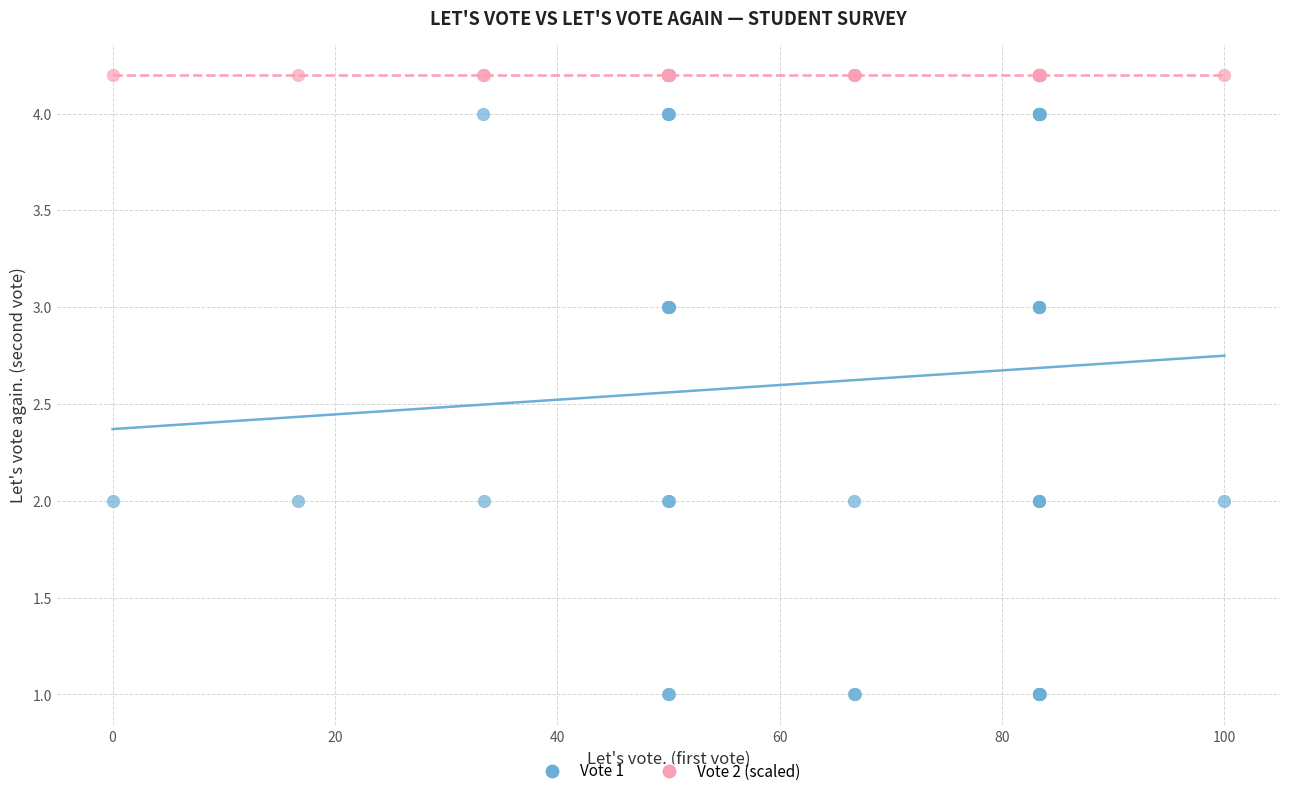

Which series contains the lowest Y value?

Vote 1